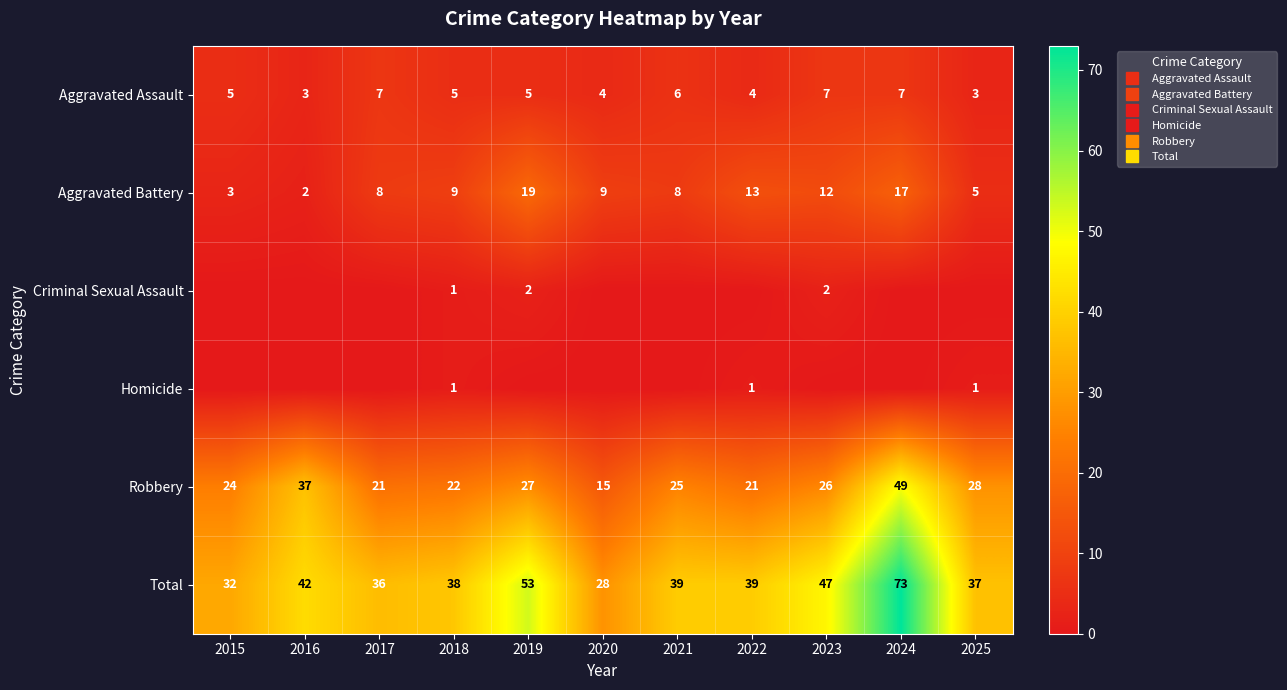

At which category does the chart reach its peak across all series?

2024